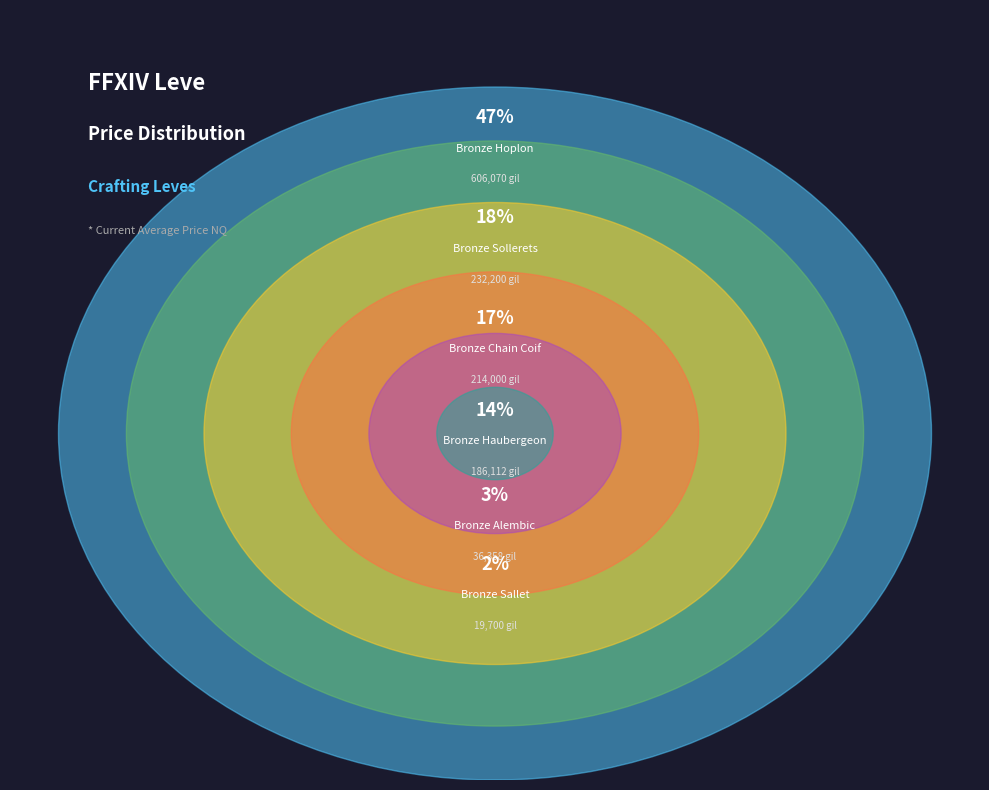

Which category has the biggest portion of the pie?

Bronze Hoplon